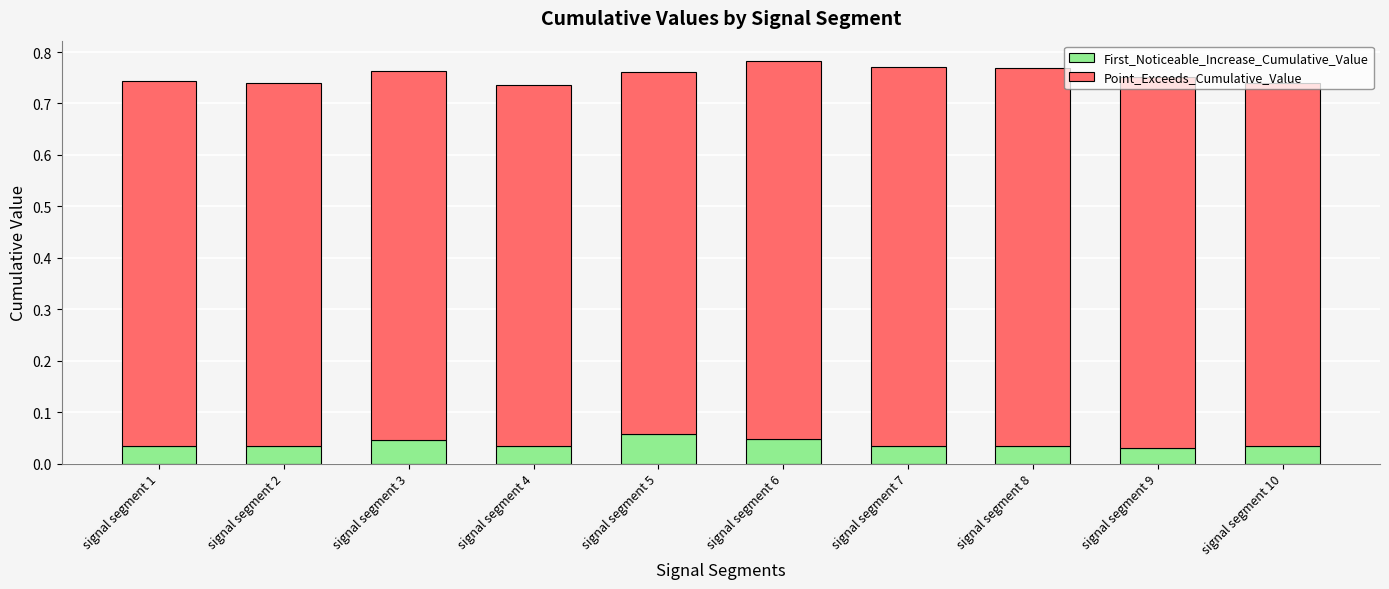

The First_Noticeable_Increase_Cumulative_Value series shows 0.1 at signal segment 4. True or false?

False